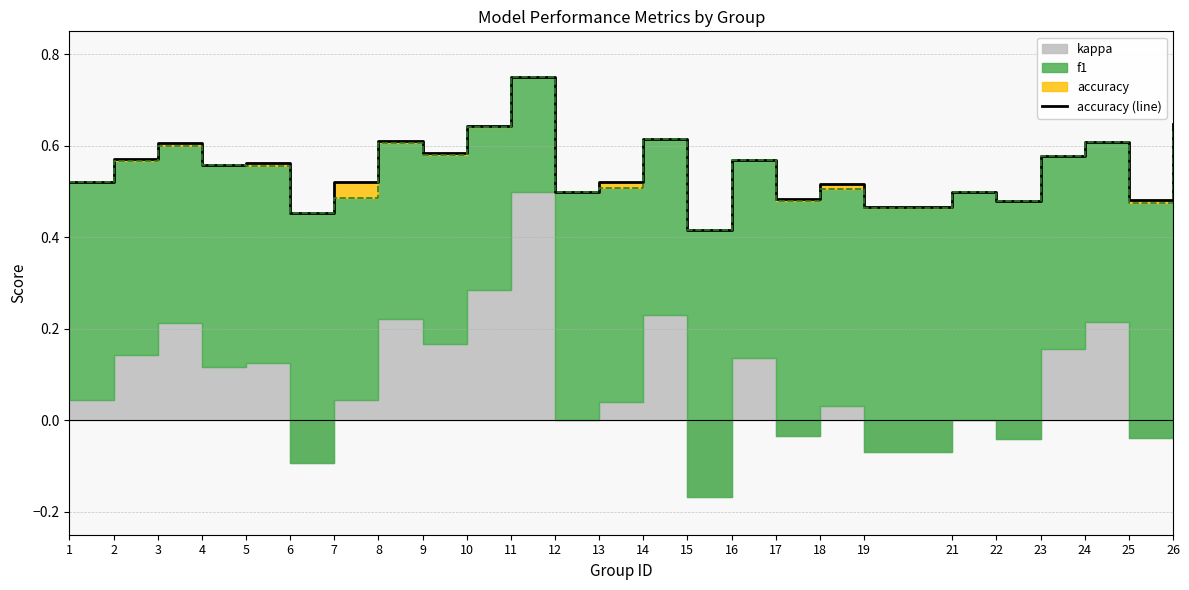

What is the change in value from 6 to 16?

+0.1